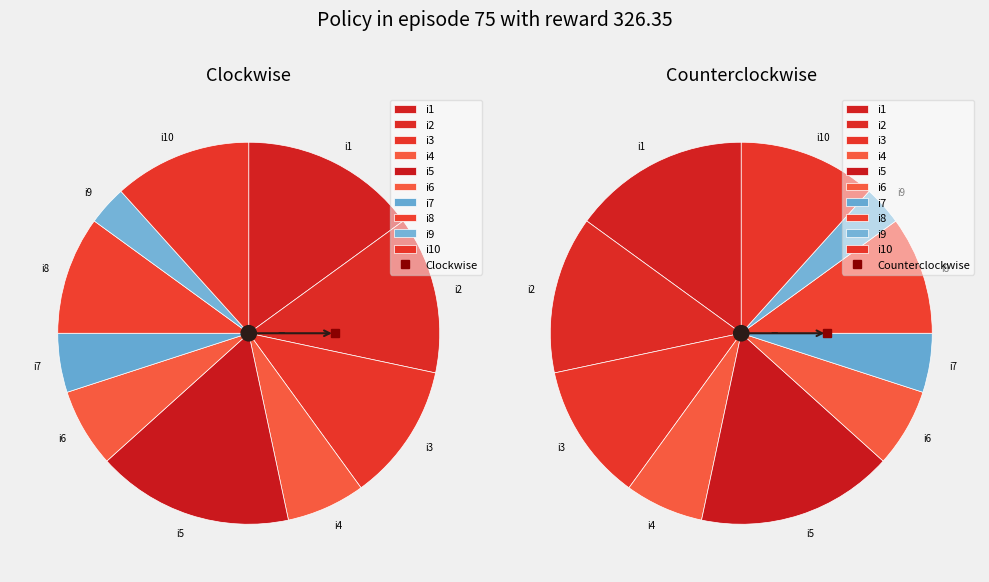

How many segments does this pie chart have?

10